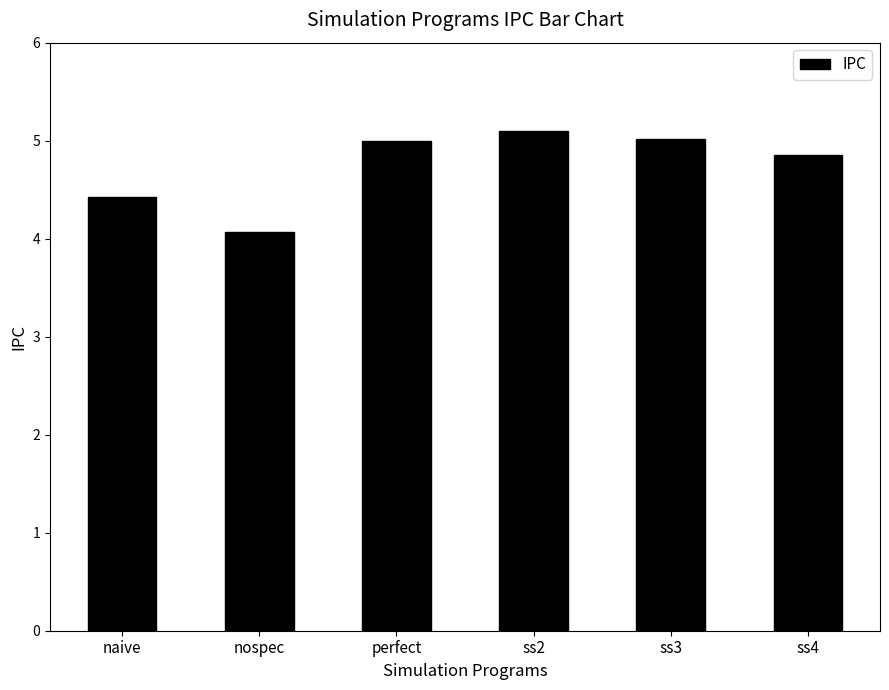

Reading right to left, extract all data points from this chart.

4.9	5.0	5.1	5.0	4.1	4.4